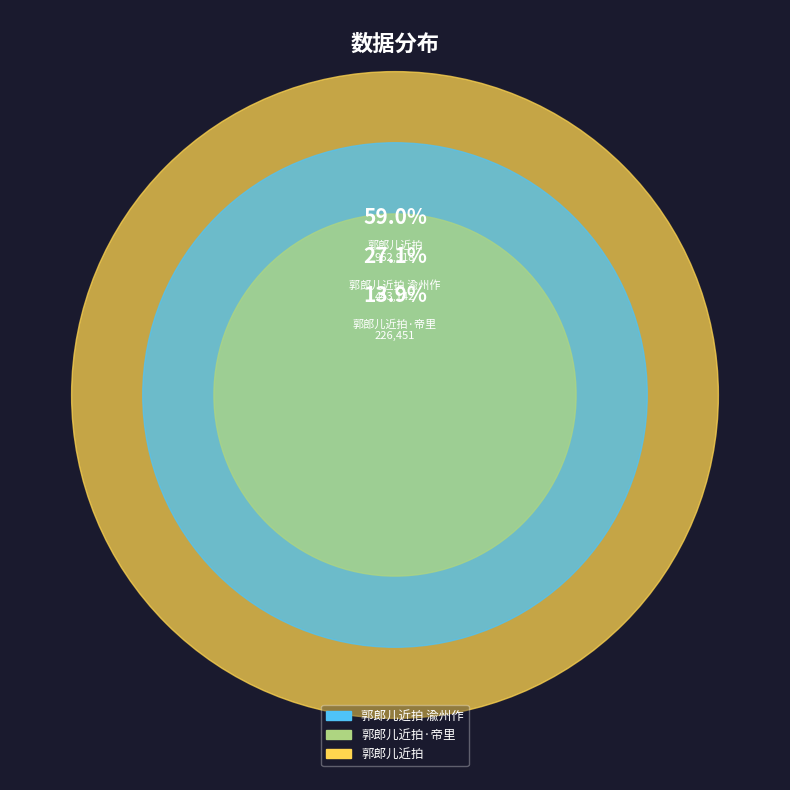

Rank the categories by value from lowest to highest.

郭郎儿近拍·帝里, 郭郎儿近拍 渝州作, 郭郎儿近拍